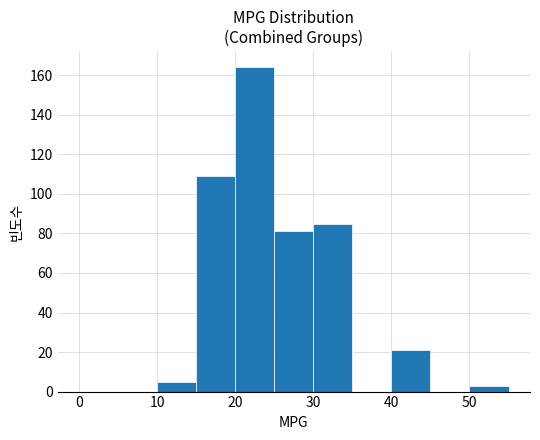

Reading left to right, transcribe this chart: for each bar, give the range it covers on the x-axis and its height. The values are not printed on the chart, so give them approximately, as read against the axis.

0 to 5: 0
5 to 10: 0
10 to 15: 6
15 to 20: 110
20 to 25: 164
25 to 30: 82
30 to 35: 86
35 to 40: 0
40 to 45: 22
45 to 50: 0
50 to 55: 4